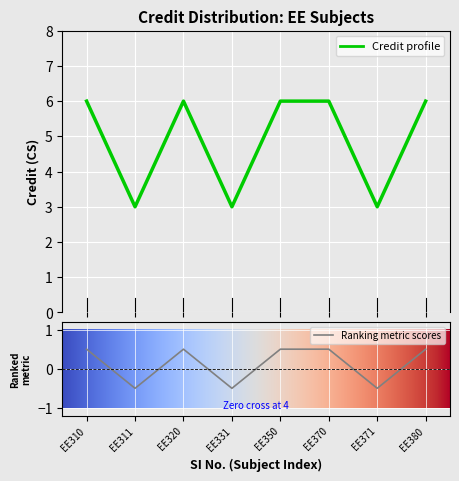

List the labels in order of value, smallest first.

EE311, EE331, EE371, EE310, EE320, EE350, EE370, EE380